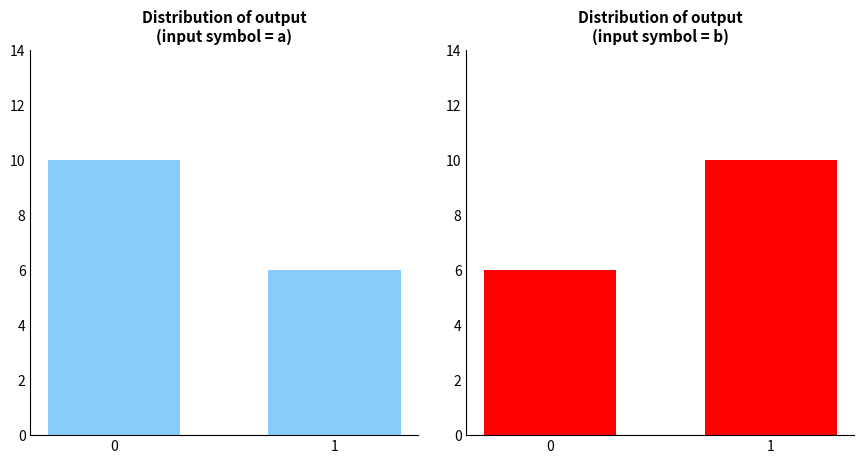

True or false: input=a has a value of 10 at 0.

True